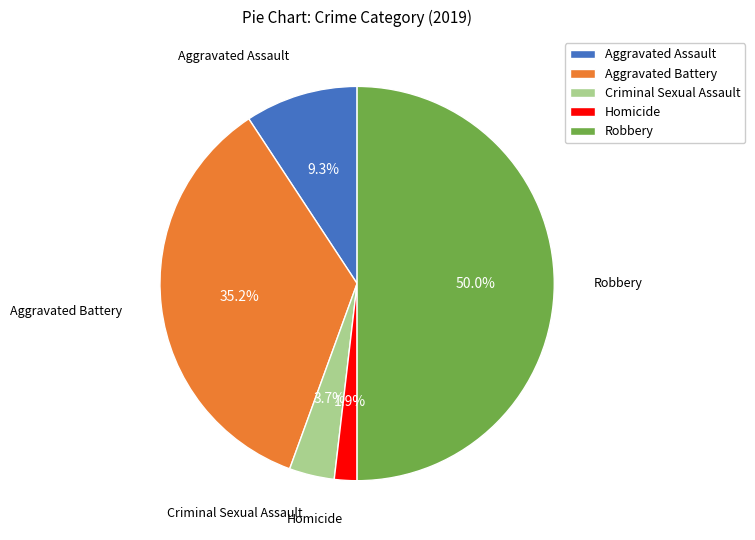

Is Aggravated Assault the majority of the pie?

No